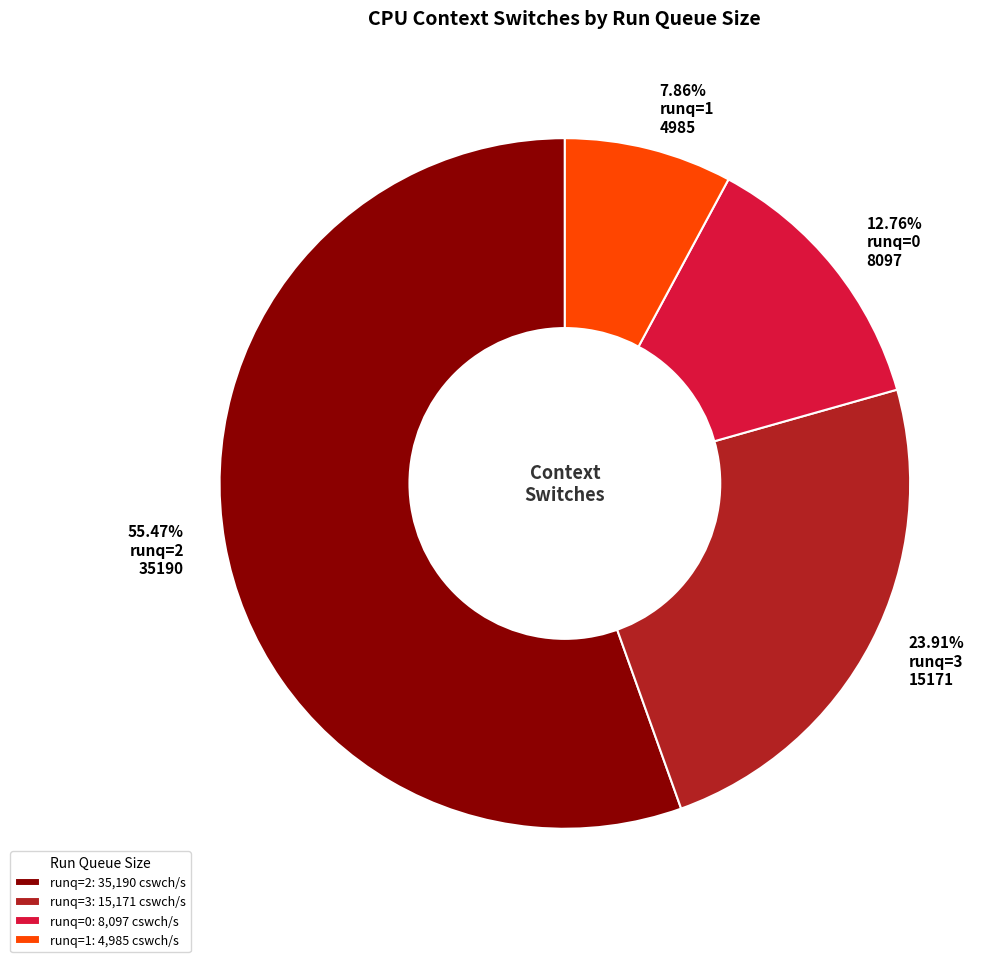

Approximately how many times larger is the value at 55.47% runq=2 35190 compared to 12.76% runq=0 8097?

4.3